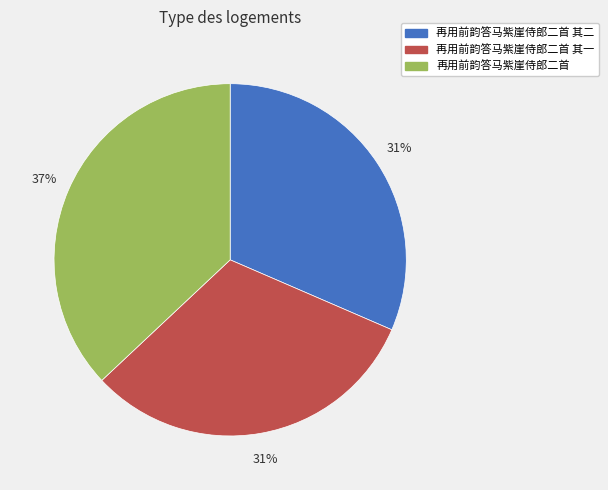

Does 再用前韵答马紫崖侍郎二首 其二 represent more than half of the total?

No